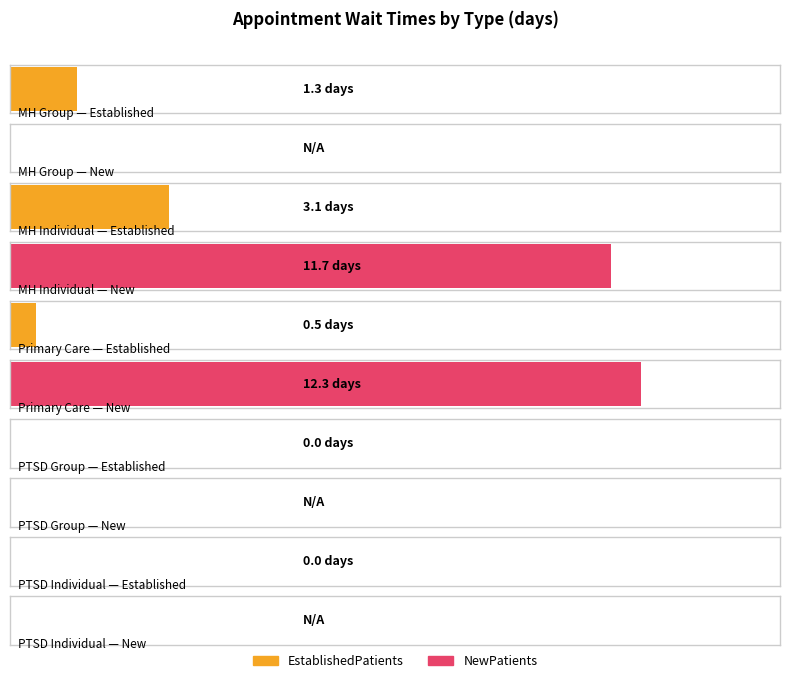

Which label corresponds to the largest value in the chart?

PRIMARY CARE